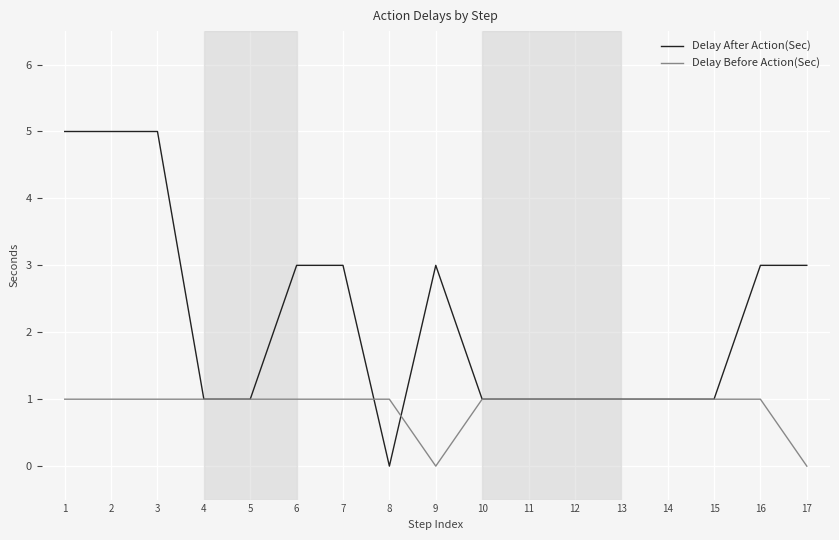

Is it true that Delay After Action(Sec) equals 5 at 2?

True